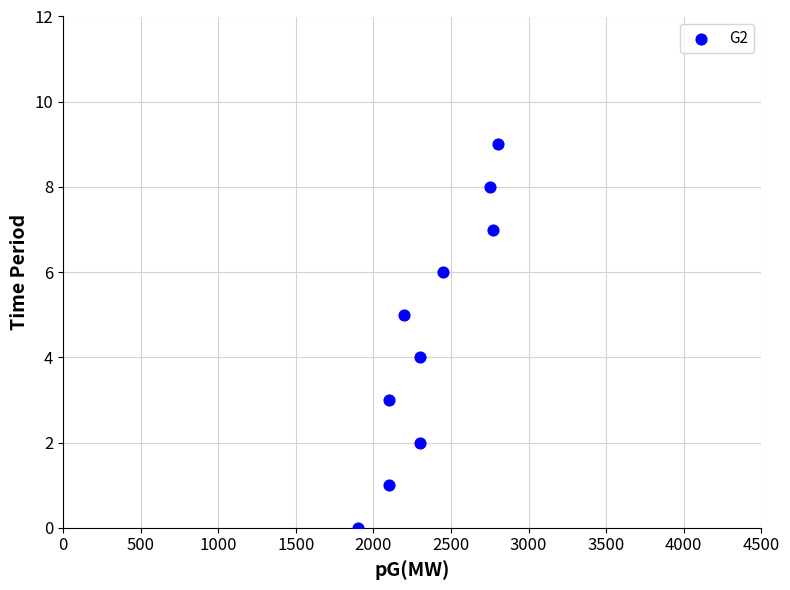

What is the average X value?

2367